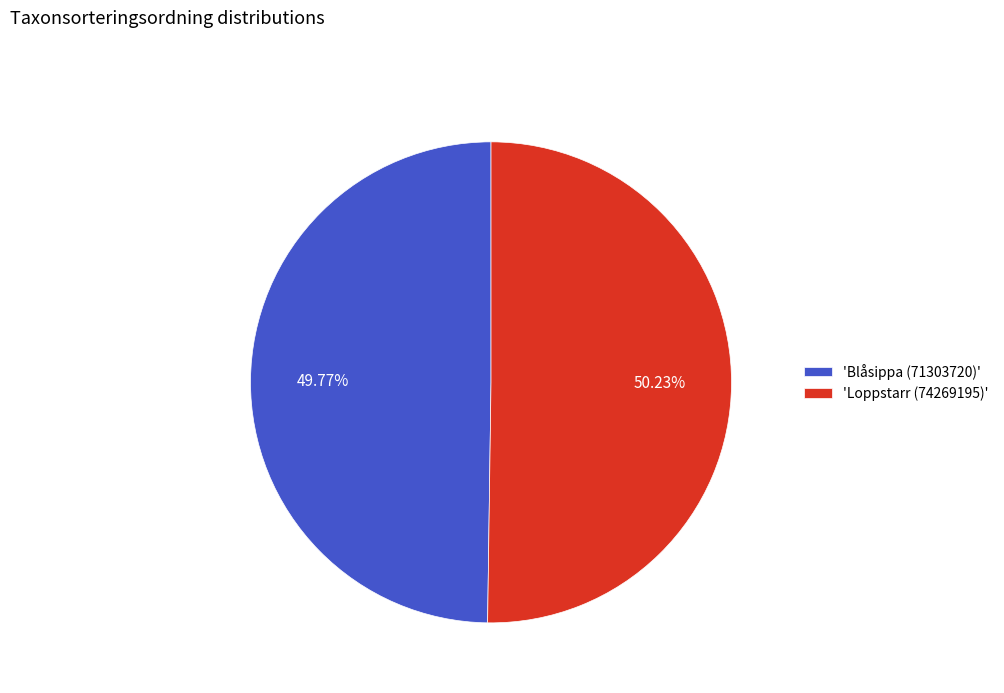

Is there any slice that represents more than half of the pie?

Yes